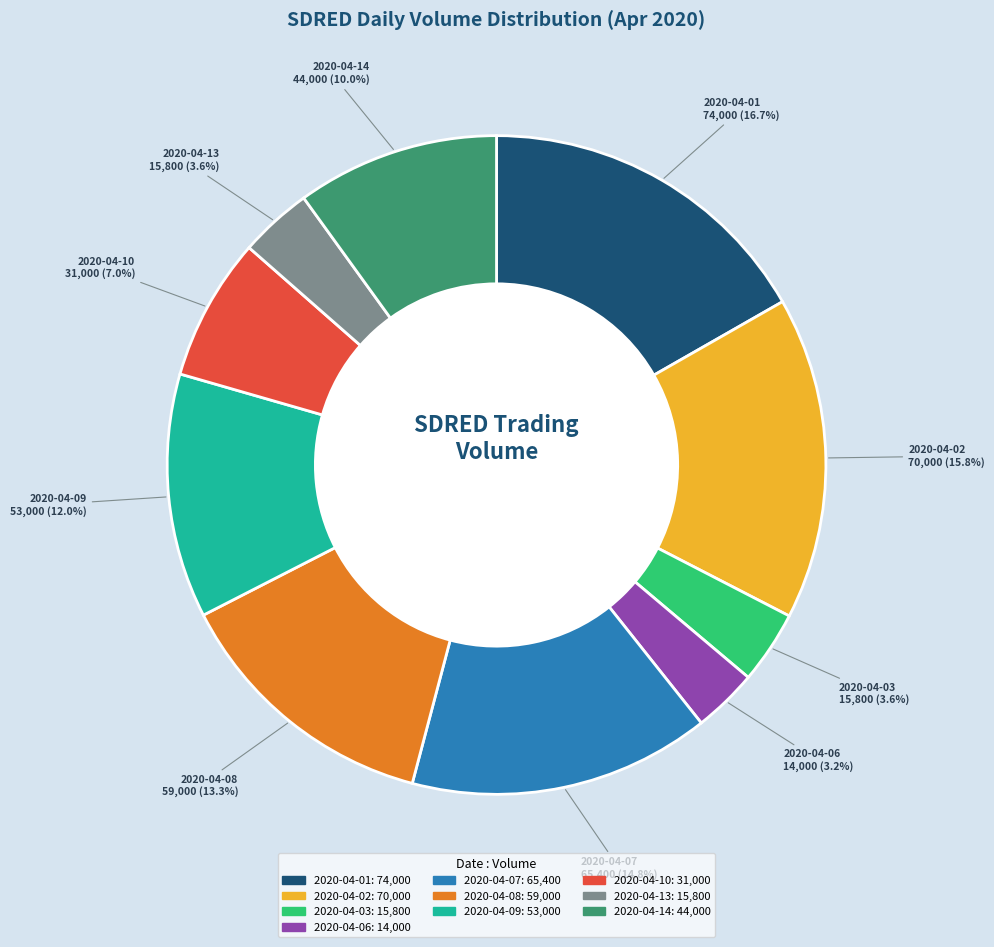

Is there any slice that represents more than half of the pie?

No